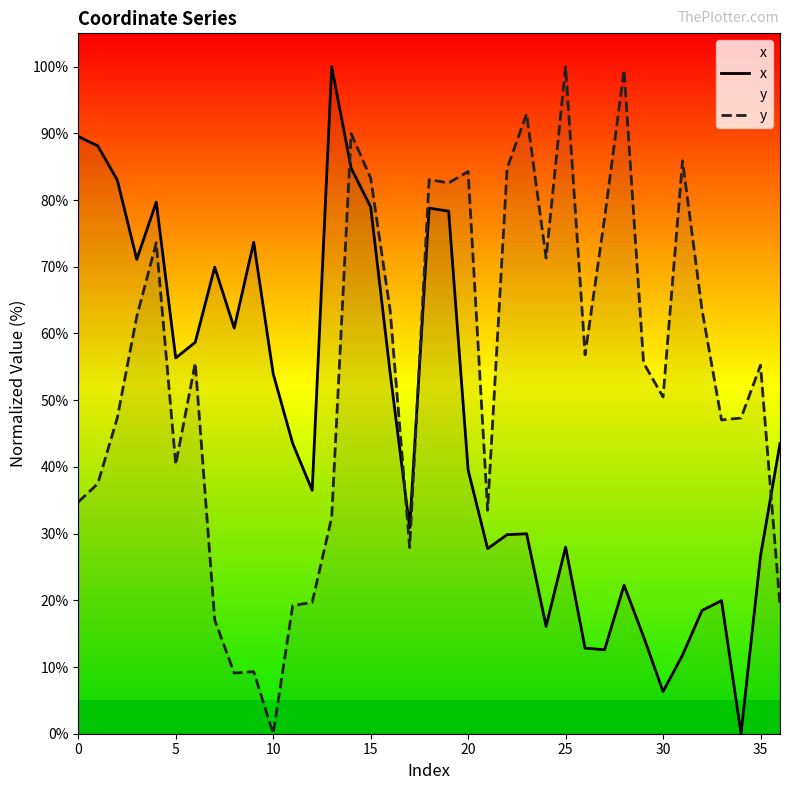

Between which two adjacent categories do x and y first intersect?

13 and 14